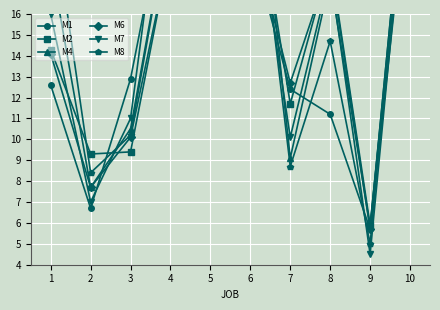

The value of M1 at 5 is 47.1. True or false?

False